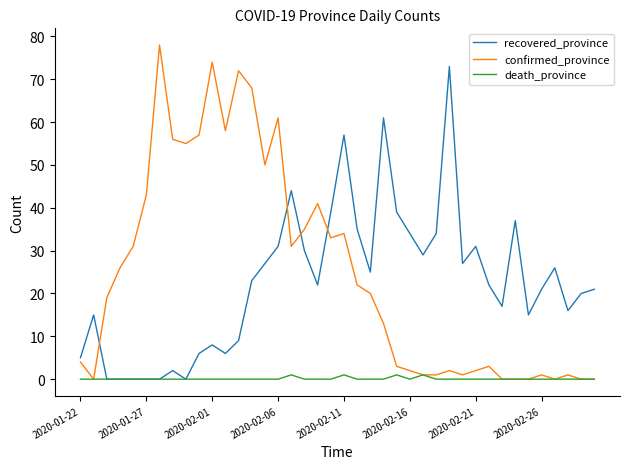

What is the maximum value shown in the chart?

78